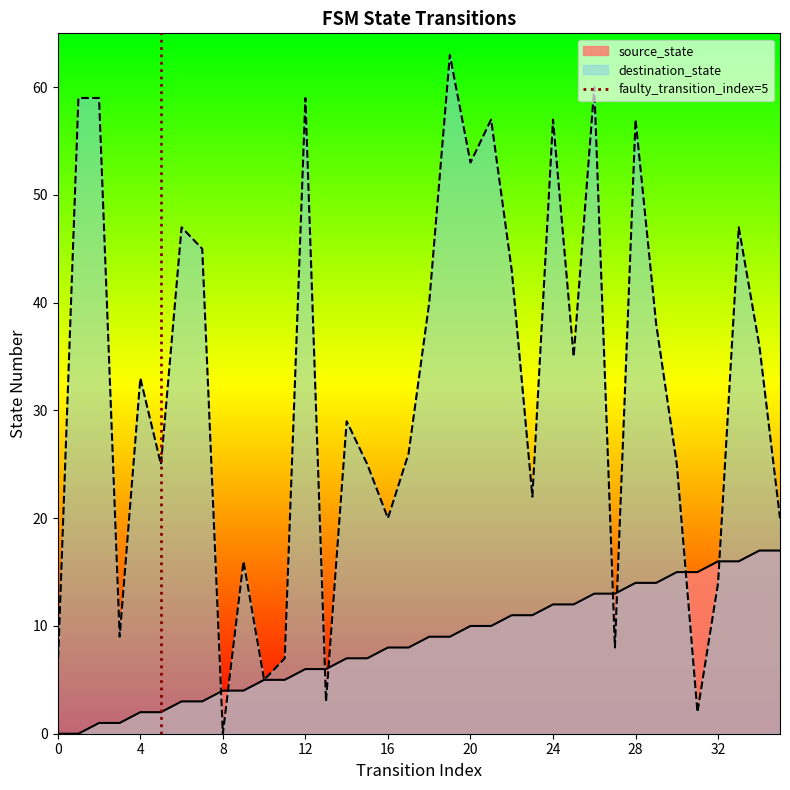

Is it true that source_state equals 16 at 32?

True